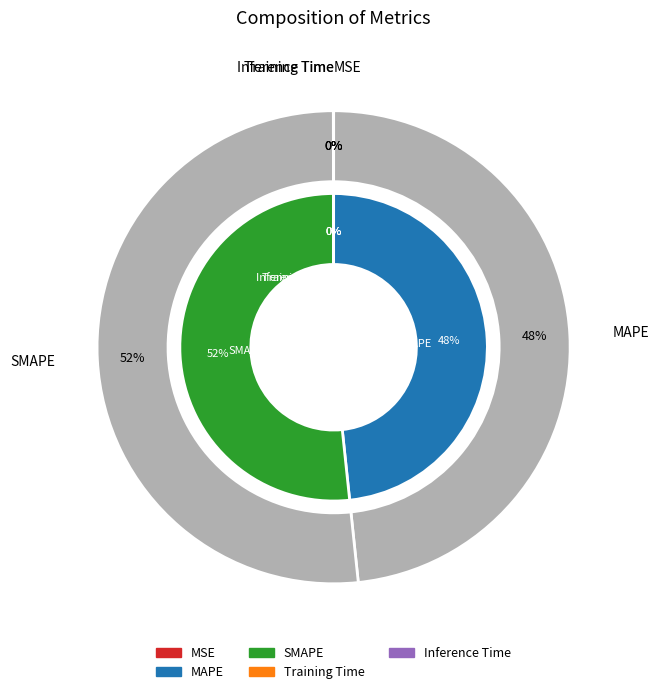

What is the total percentage of Inference Time and MAPE?

48.3%